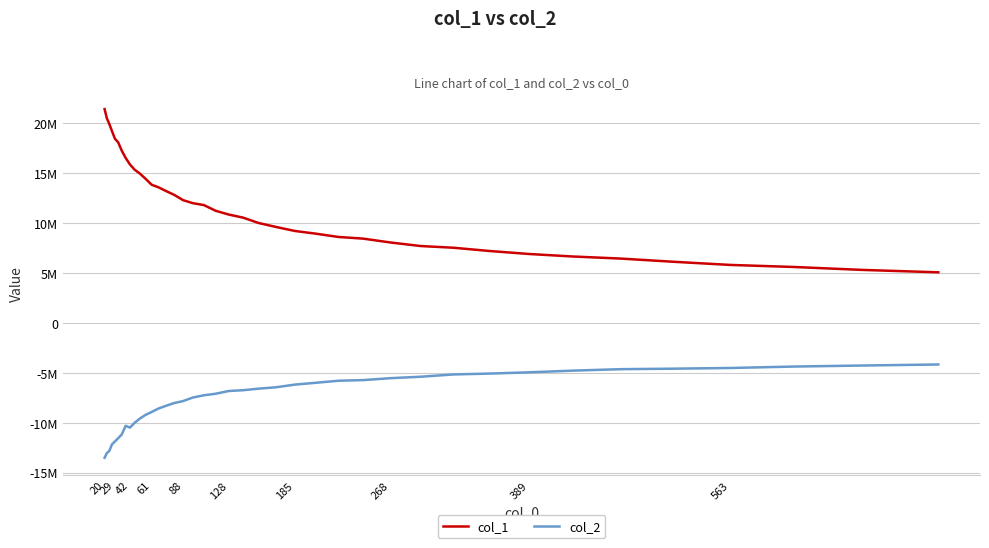

Rank the series by their average value, from lowest to highest.

col_2, col_1